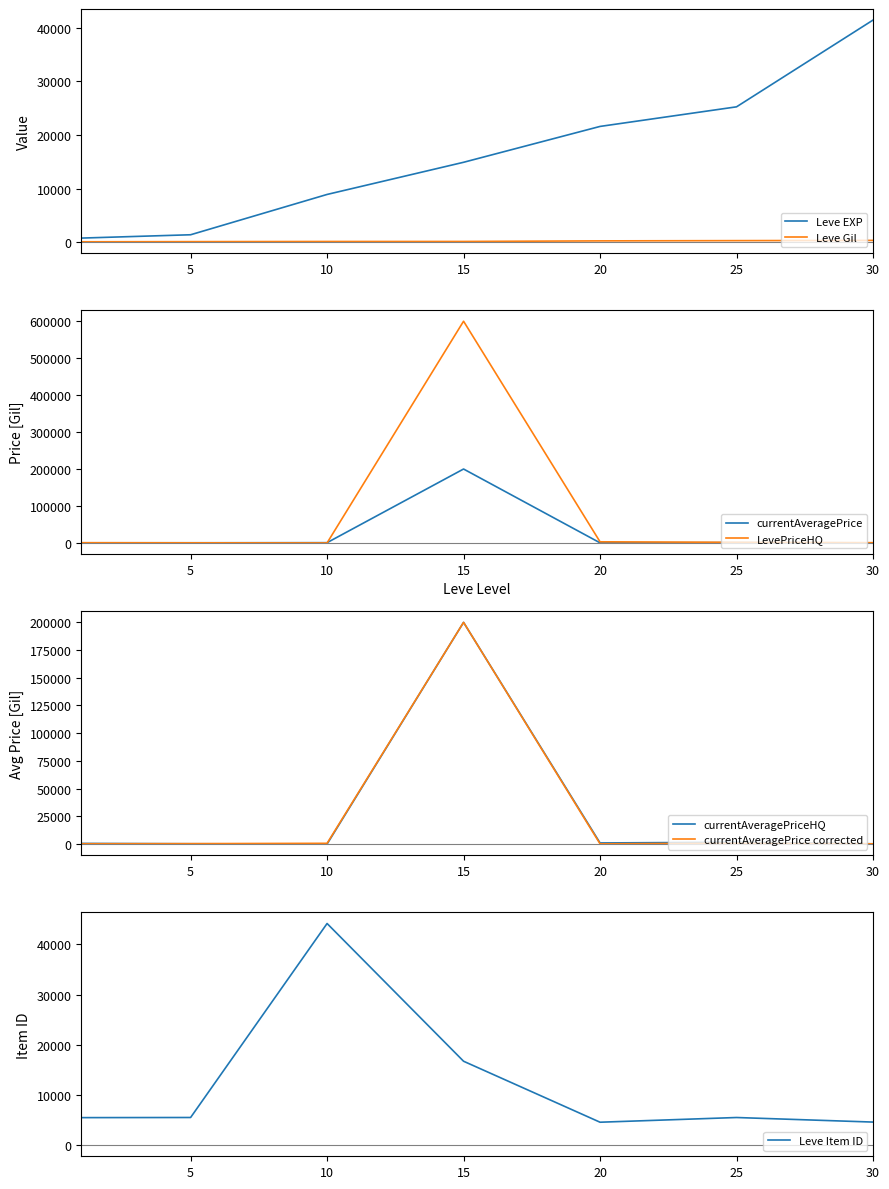

True or false: Leve EXP has more than 2 points higher than both neighbors.

False